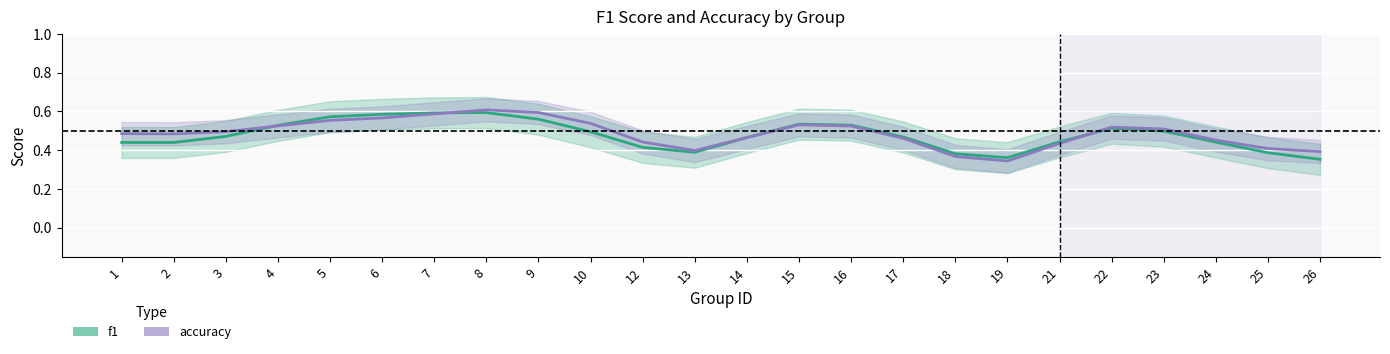

What are all the series names shown in the legend?

f1, accuracy